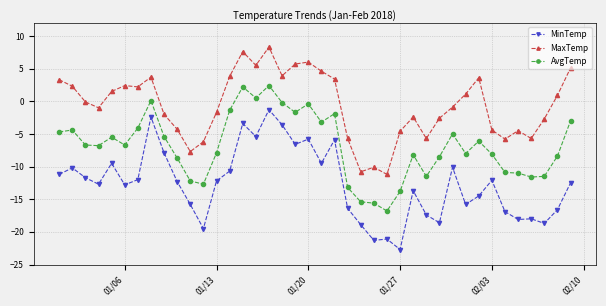

What is the value of the MaxTemp point at the 22nd from the left?

3.4